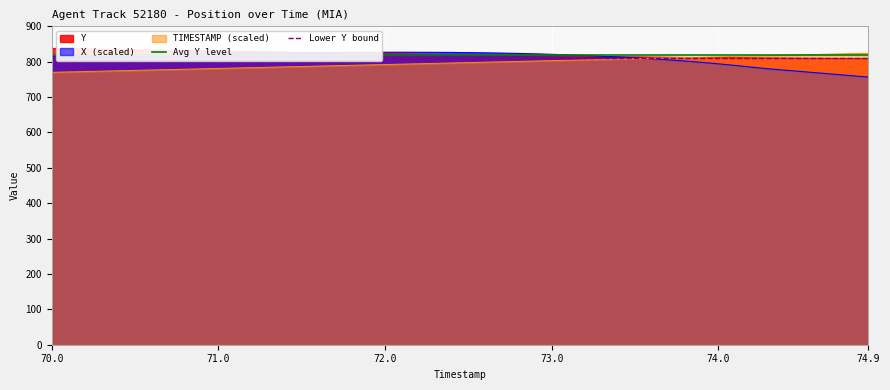

True or false: Avg Y level has a value of 820 at 70.0.

True